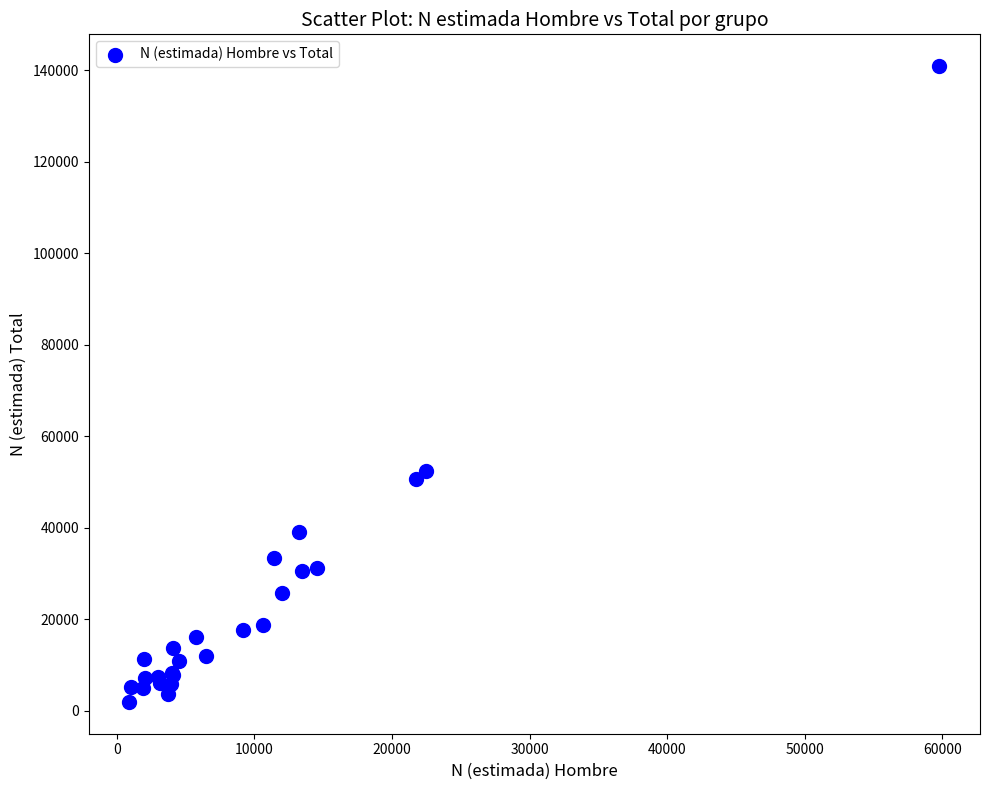

What Y value in the scatter plot is closest to 71458?

52409